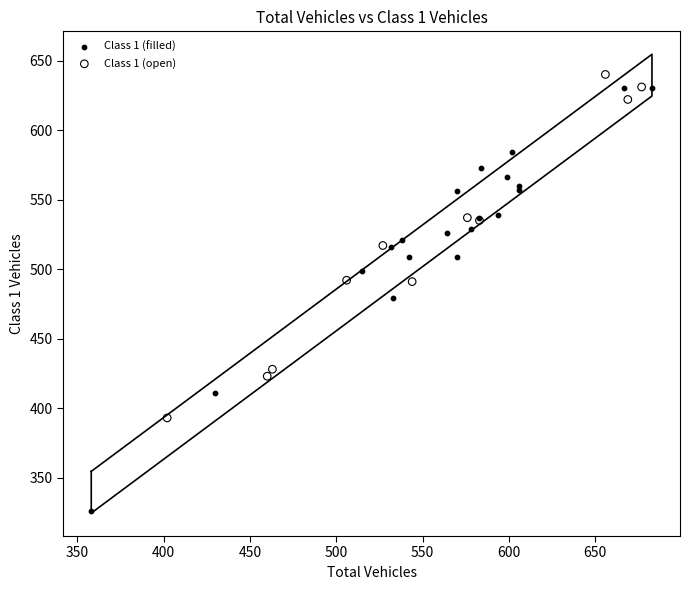

Which series reaches the maximum Y coordinate?

Class 1 (open)